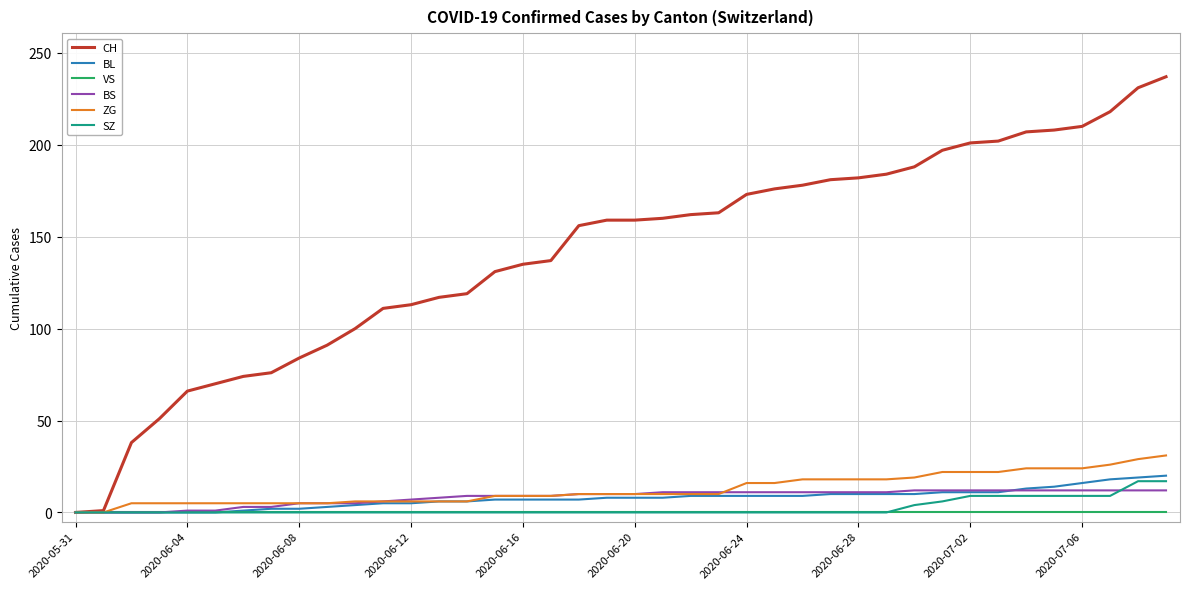

How many SZ values are between 0 and 4?

31